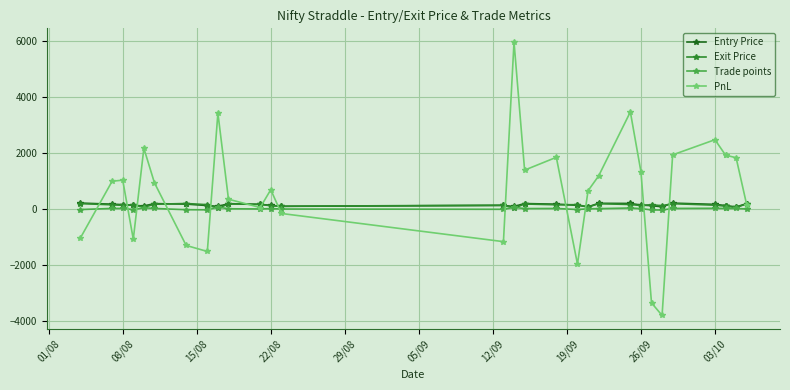

Between which two adjacent categories do Exit Price and PnL first intersect?

01/08 and 08/08